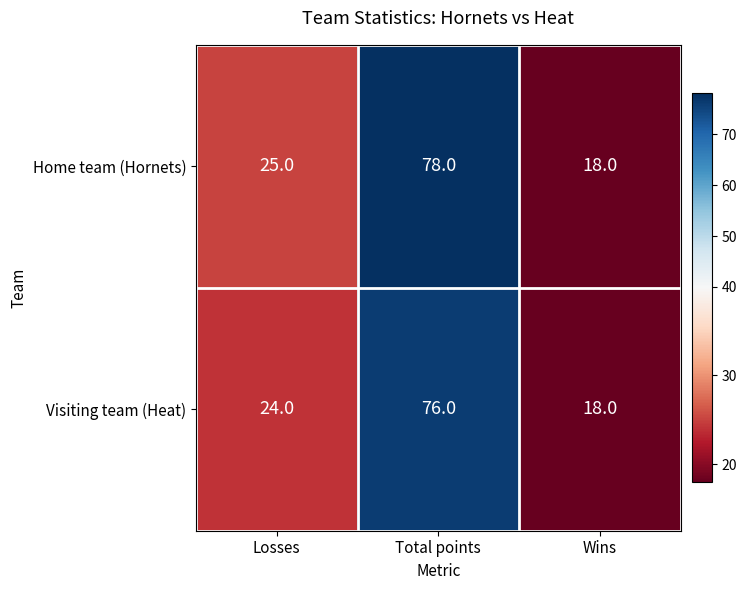

Reading left to right, list all the values displayed in this chart.

Home team (Hornets): Losses=25	Total points=78	Wins=18
Visiting team (Heat): Losses=24	Total points=76	Wins=18